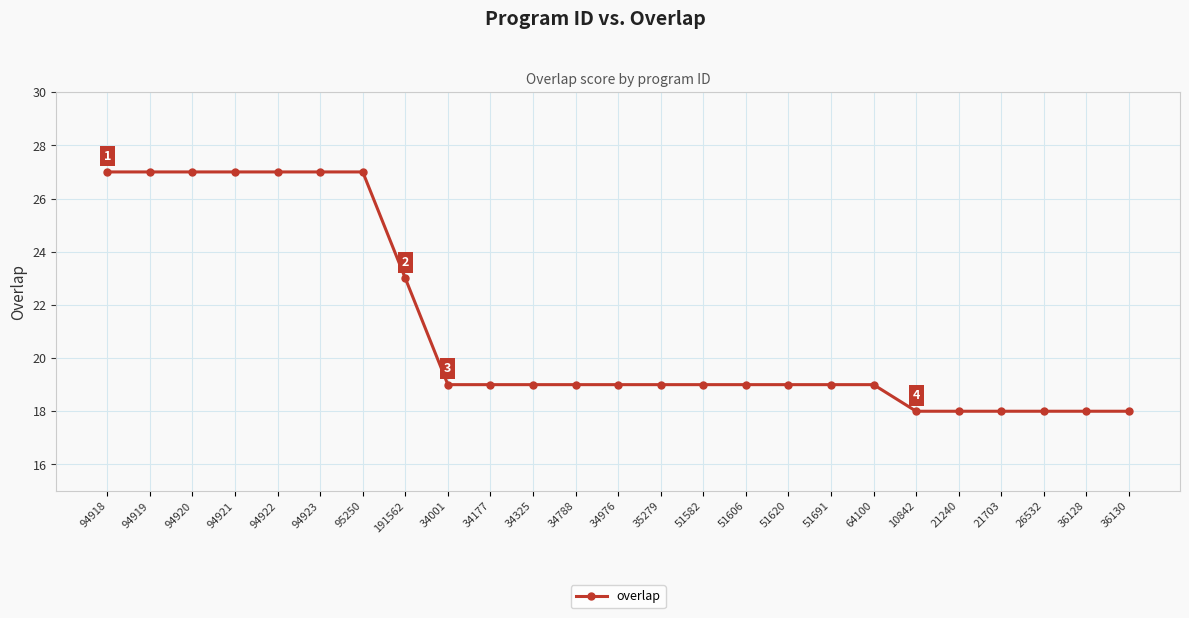

How many lines are shown in the chart?

1